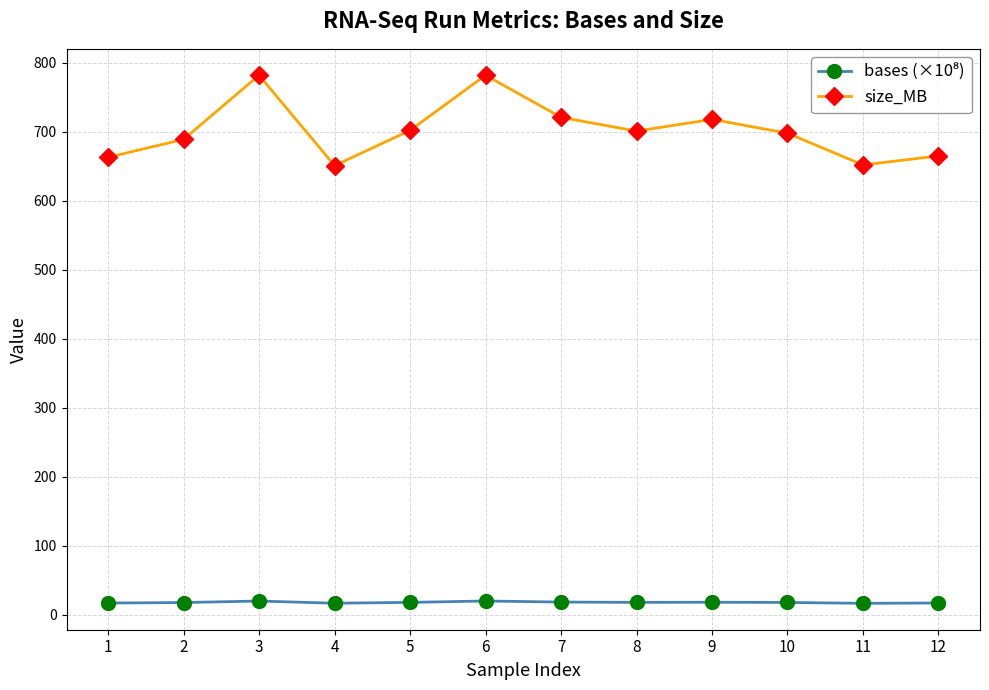

The value of size_MB at 12 is 665.0. True or false?

True